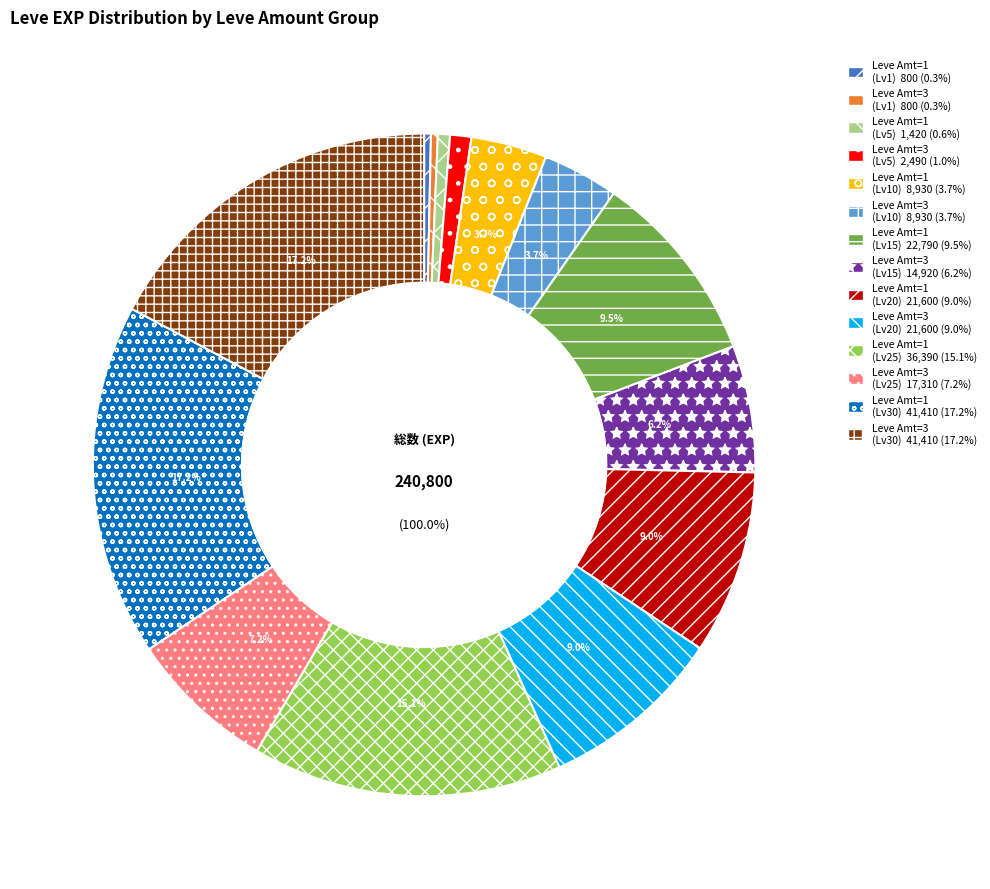

What is the smallest slice in the pie chart?

1